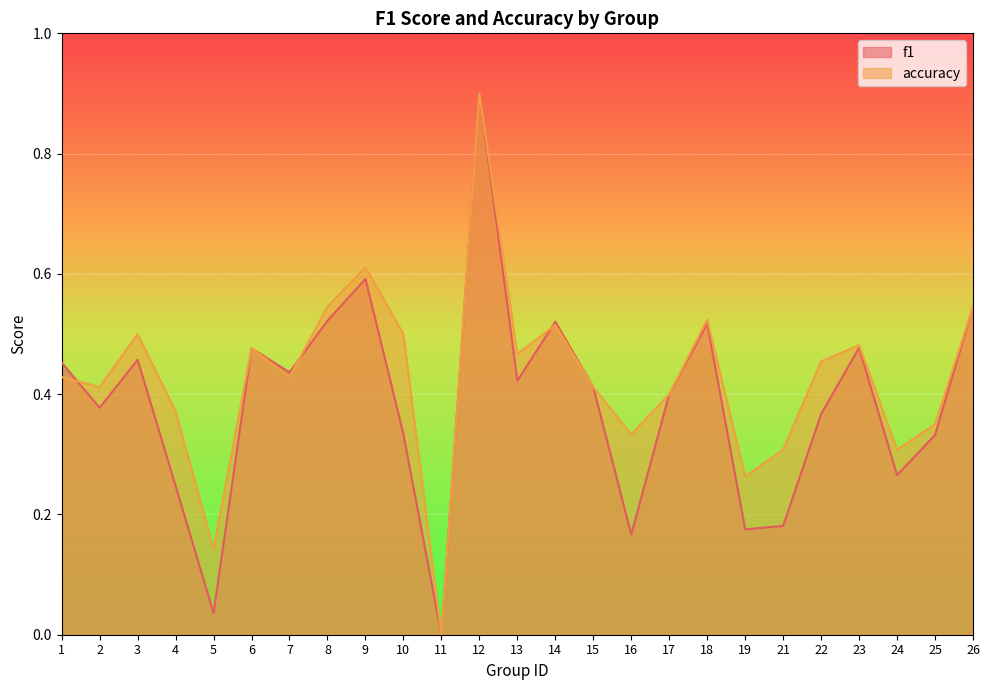

At 15, list the series in order from smallest to largest.

f1, accuracy